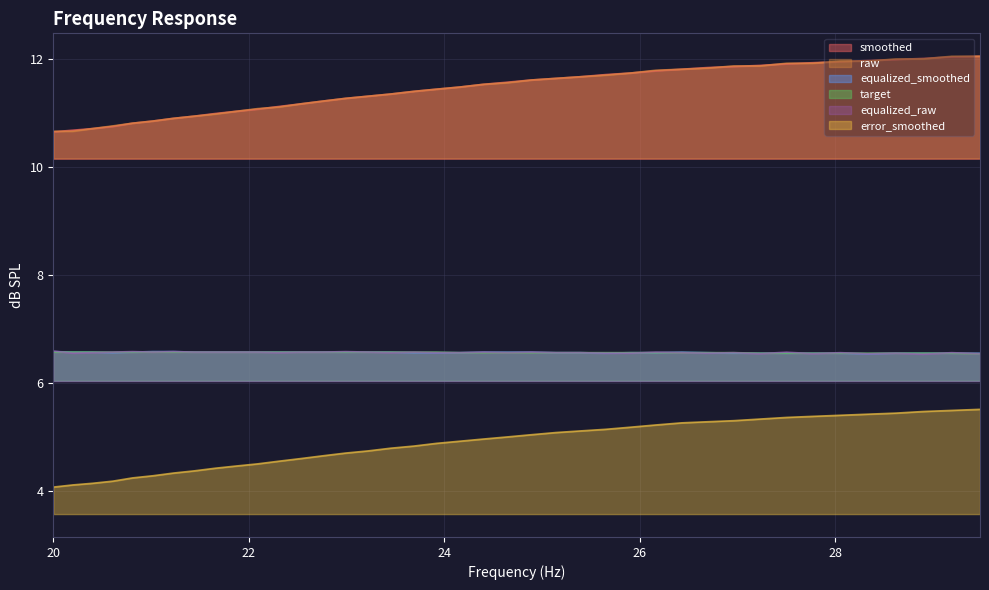

True or false: raw and equalized_raw cross at least once.

False